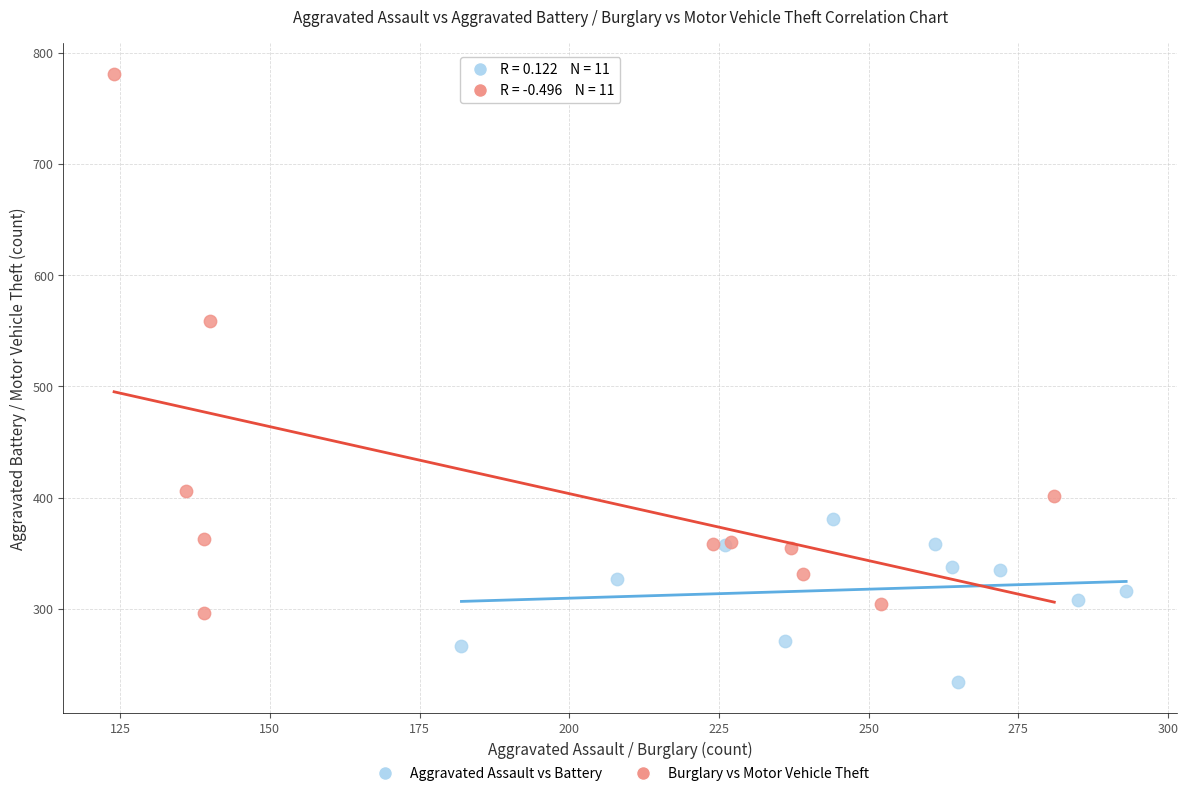

Which series contains the highest Y value?

Burglary vs Motor Vehicle Theft